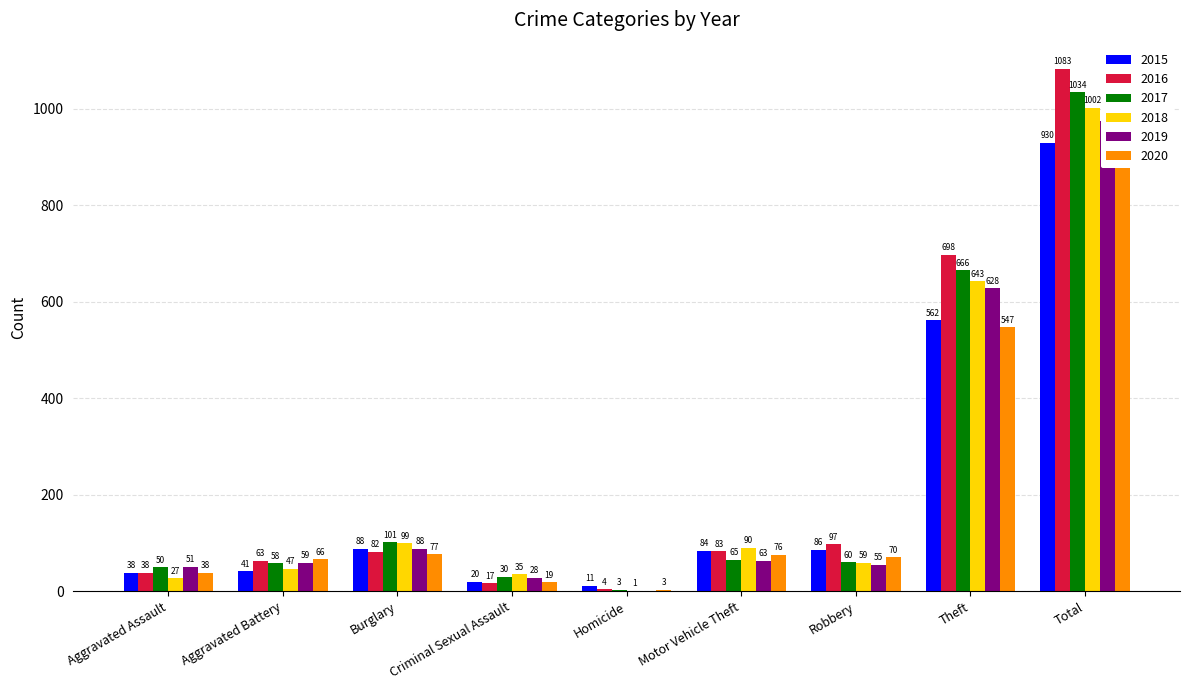

Which series has the widest spread of values?

2016